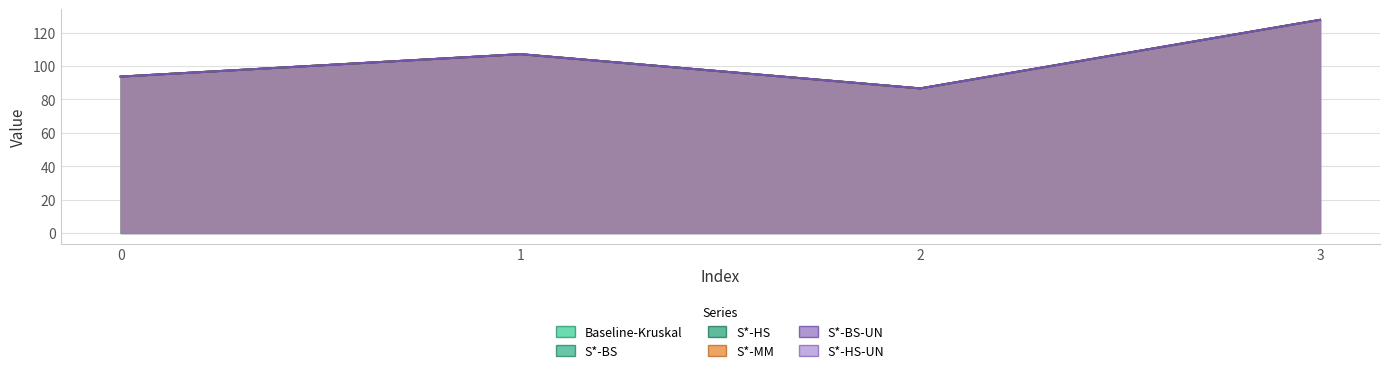

How many interior local valleys does the S*-BS series have?

1